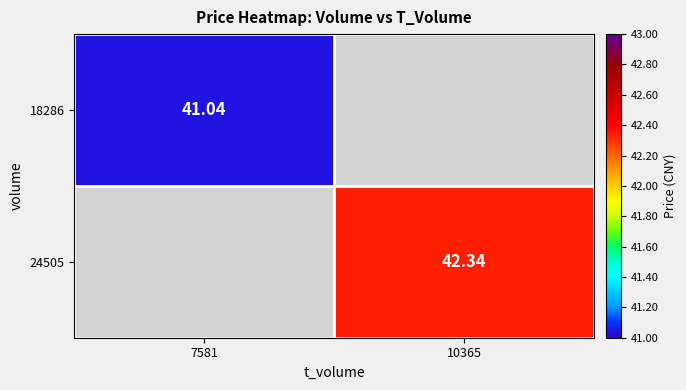

Is the value of 24505 at 10365 greater than the value of 18286 at 7581?

Yes